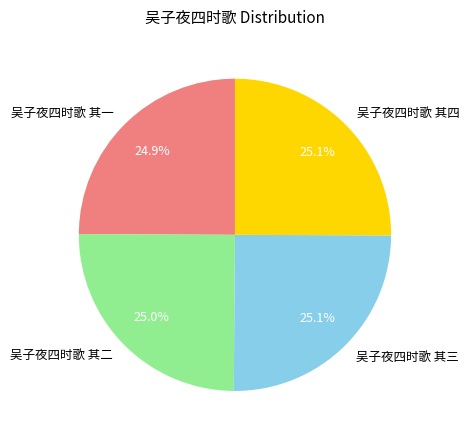

What percentage is the 吴子夜四时歌 其一 slice, to the nearest percent?

25%